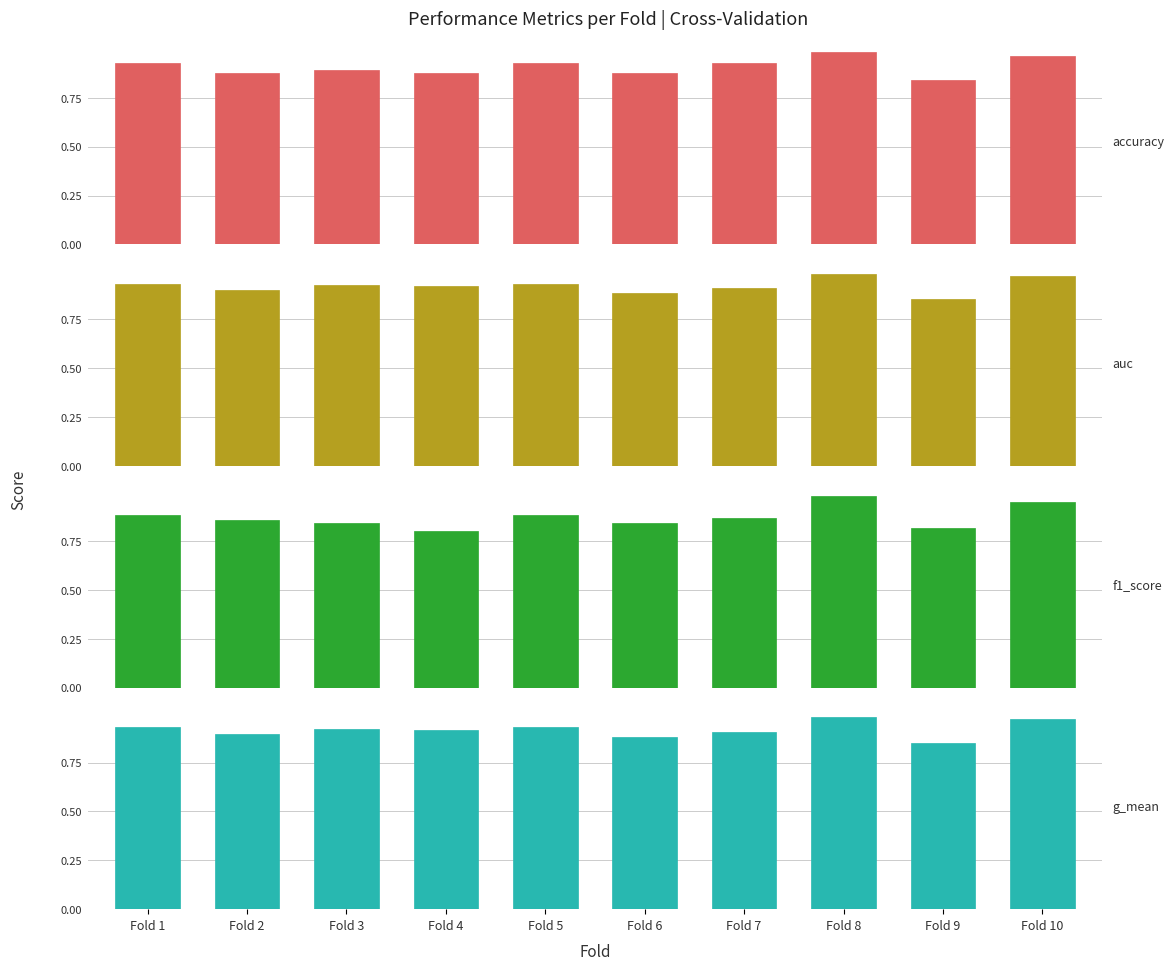

The value of auc at Fold 9 is 0.9. True or false?

True